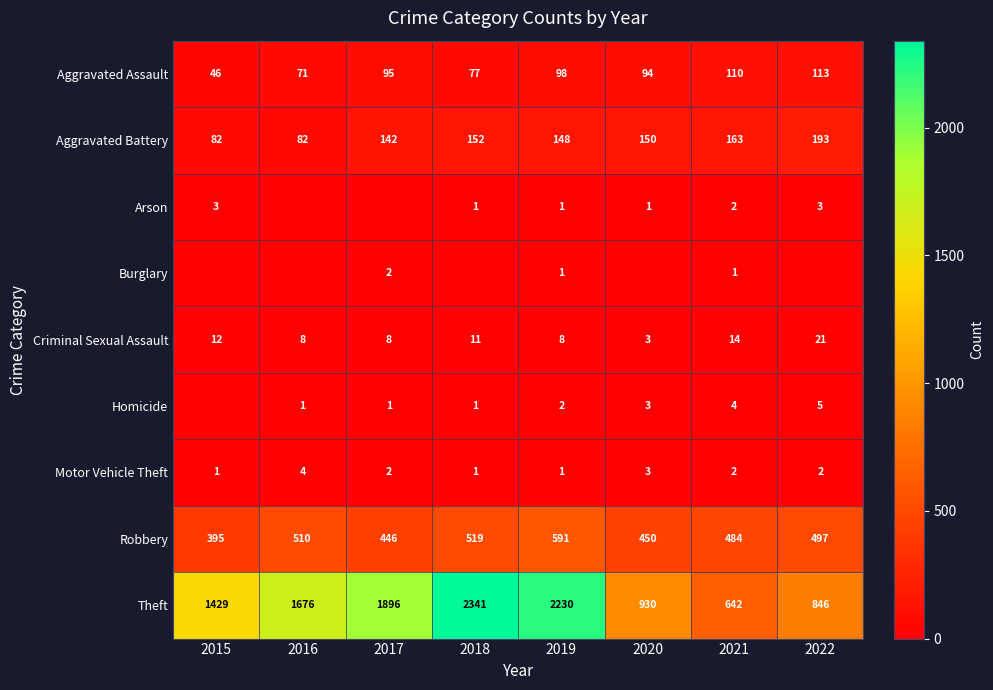

At how many categories does at least one series exceed 132?

8